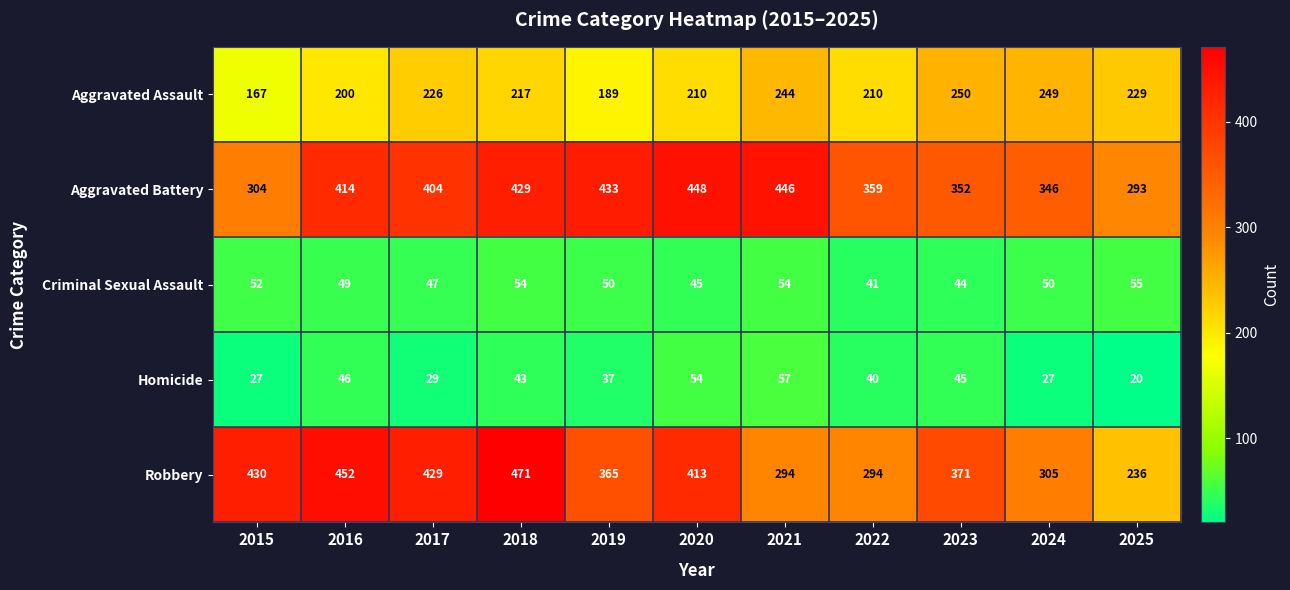

Between 2016 and 2021, which series saw the biggest shift?

Robbery